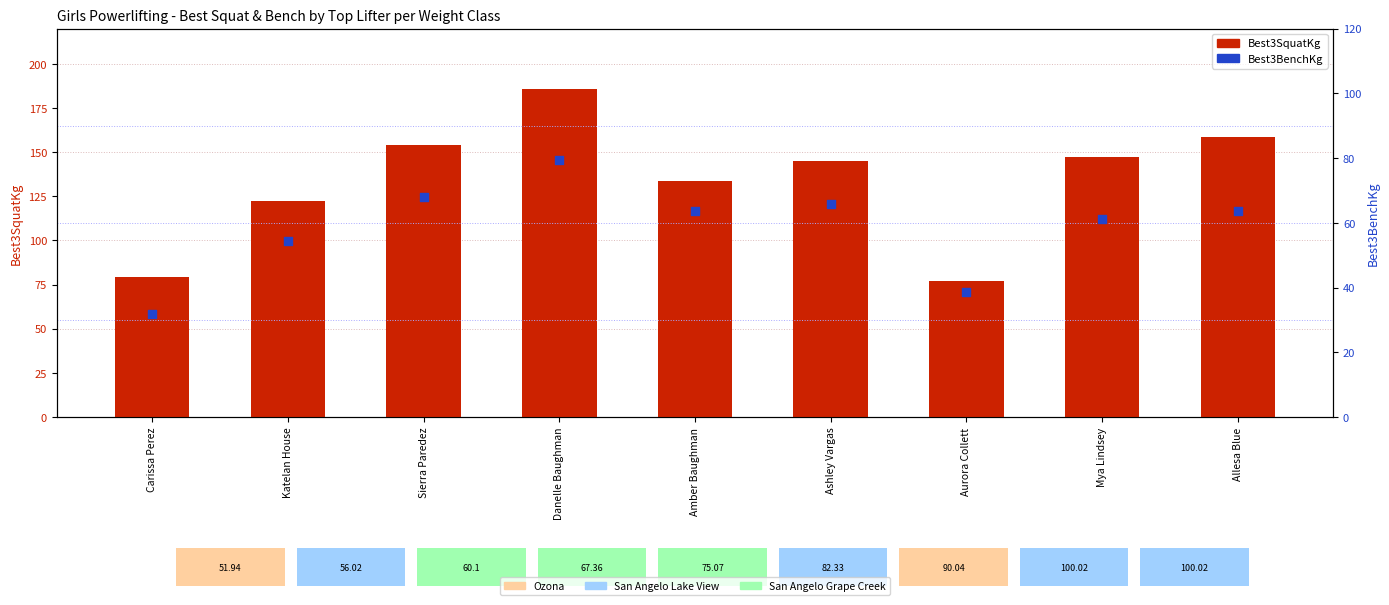

What are all the series names shown in the legend?

Best3SquatKg, Best3BenchKg